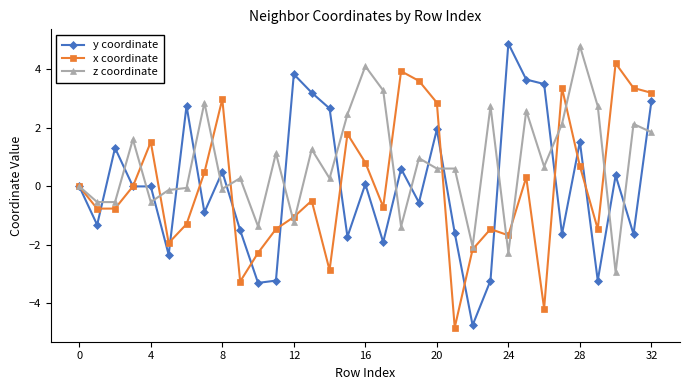

What is the difference between the maximum and minimum values in the y coordinate series?

9.6